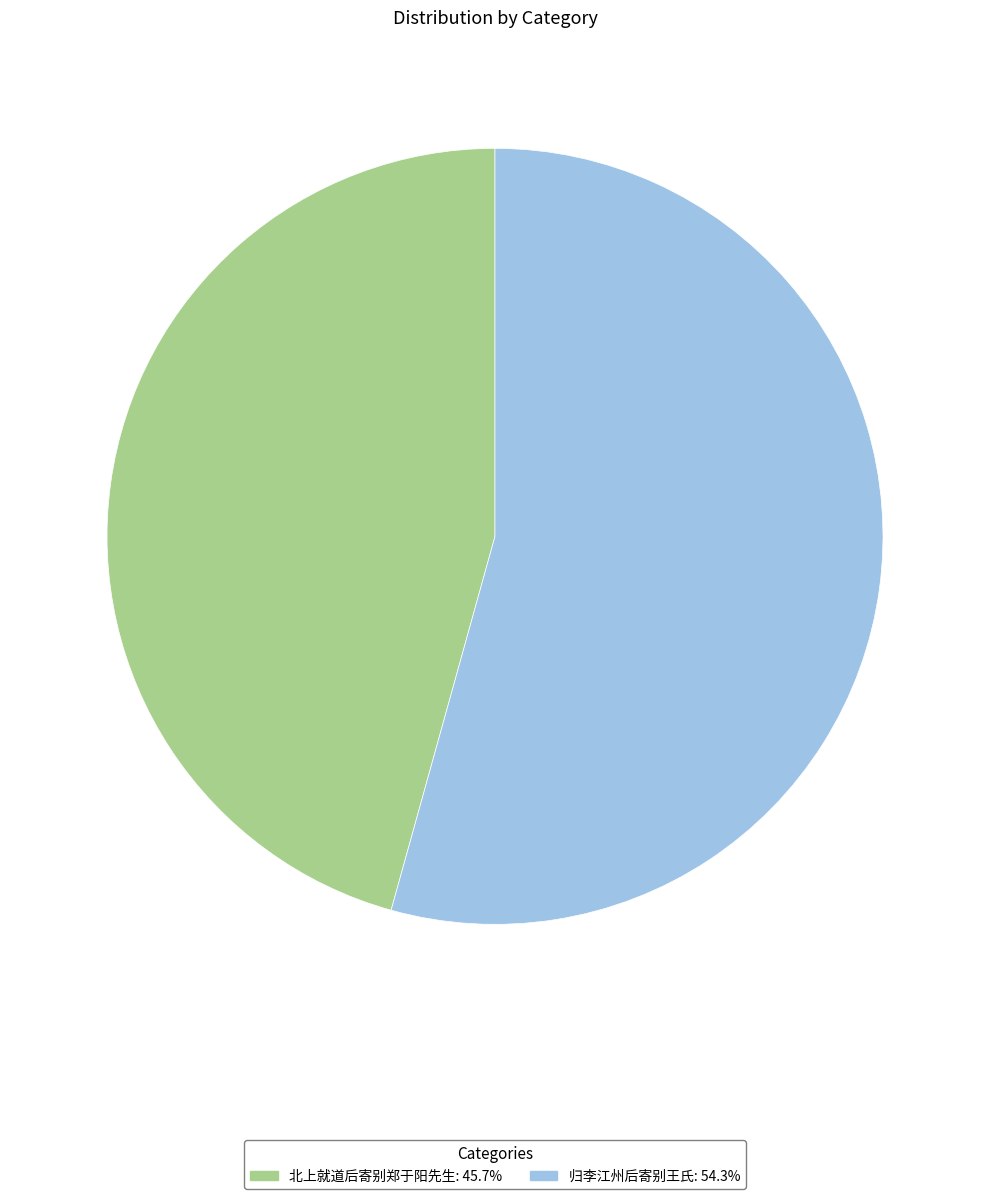

Is 北上就道后寄别郑于阳先生: 45.7% the majority of the pie?

No